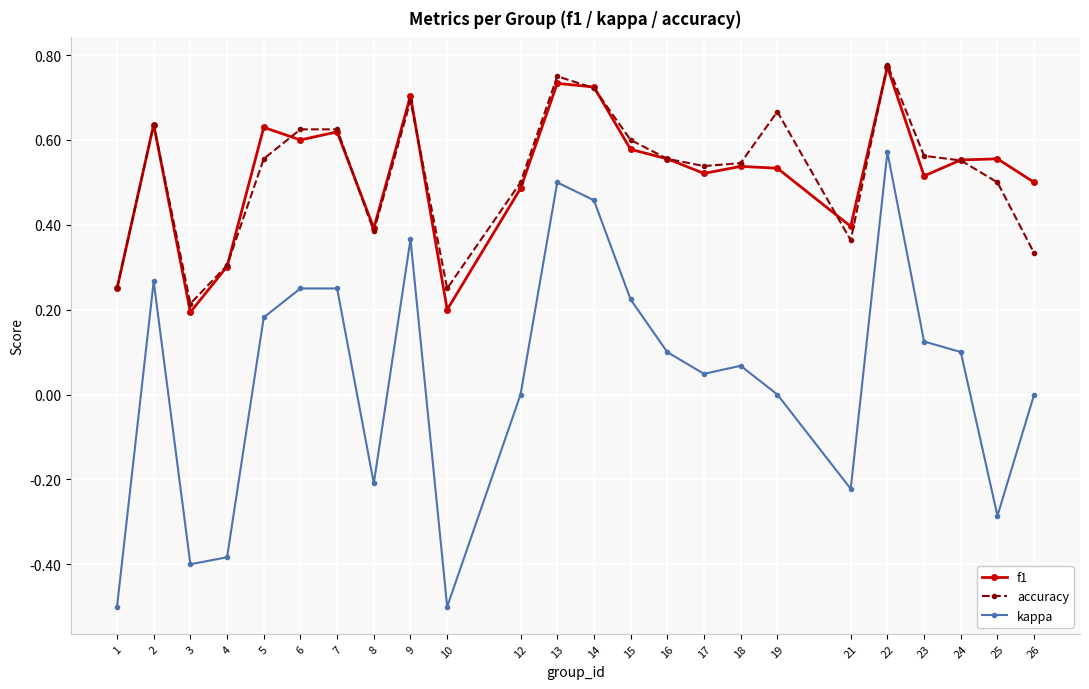

Is this an area chart (filled region under the line)?

No